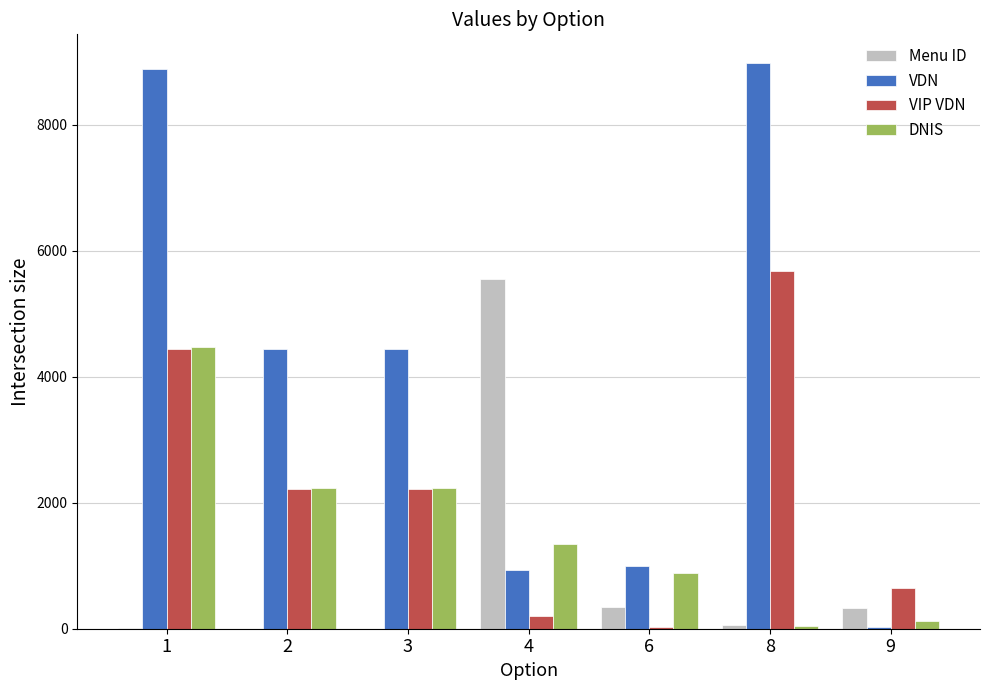

What value does the VIP VDN series have at 4?

202